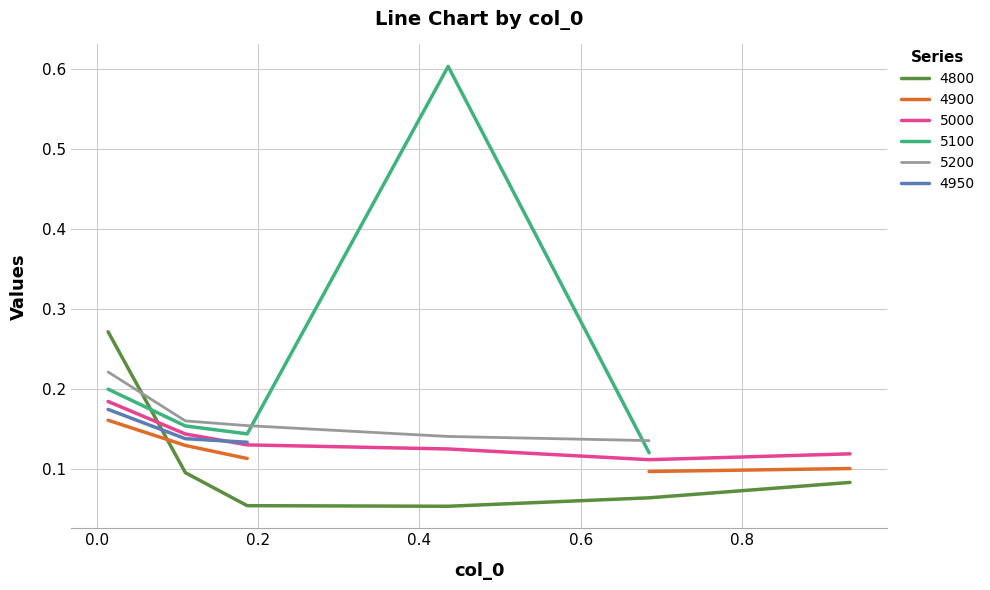

What is the average value of the 5000 series?

0.1